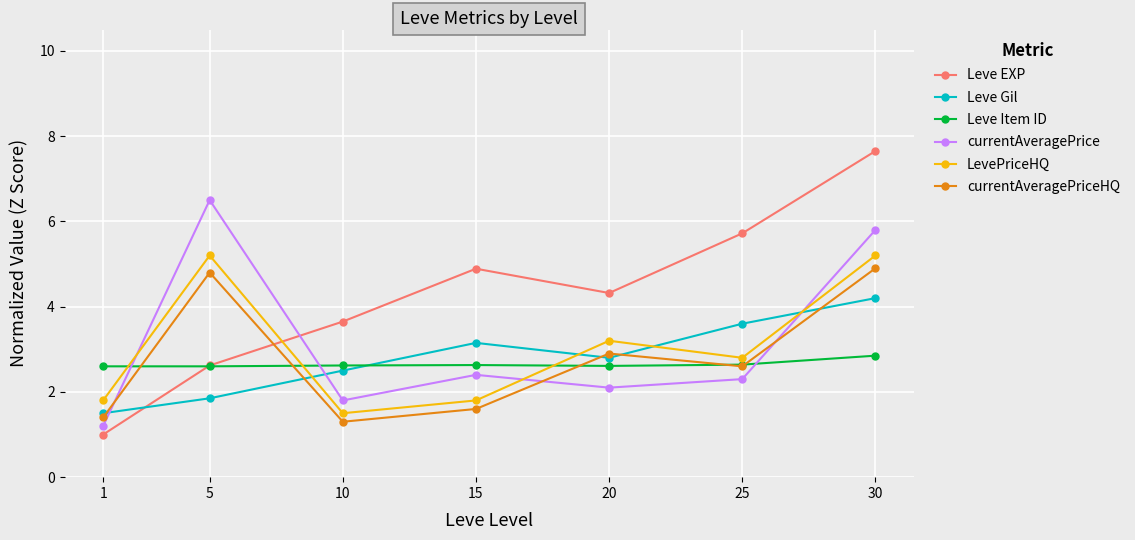

Does the chart display data point markers on the line(s)?

Yes